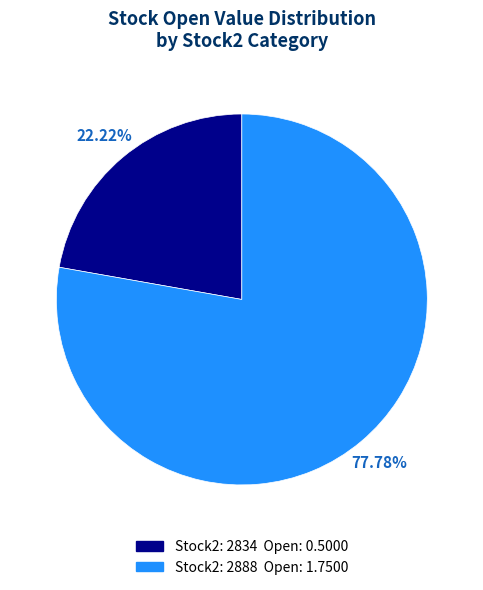

How many slices are in this pie chart?

2